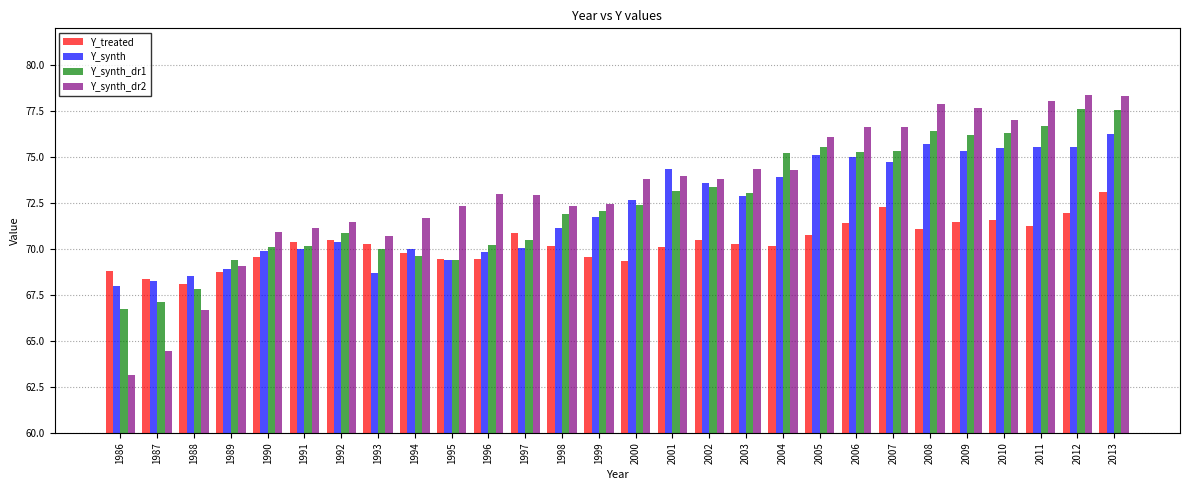

What is the difference between the maximum and minimum values in the Y_synth_dr1 series?

10.9